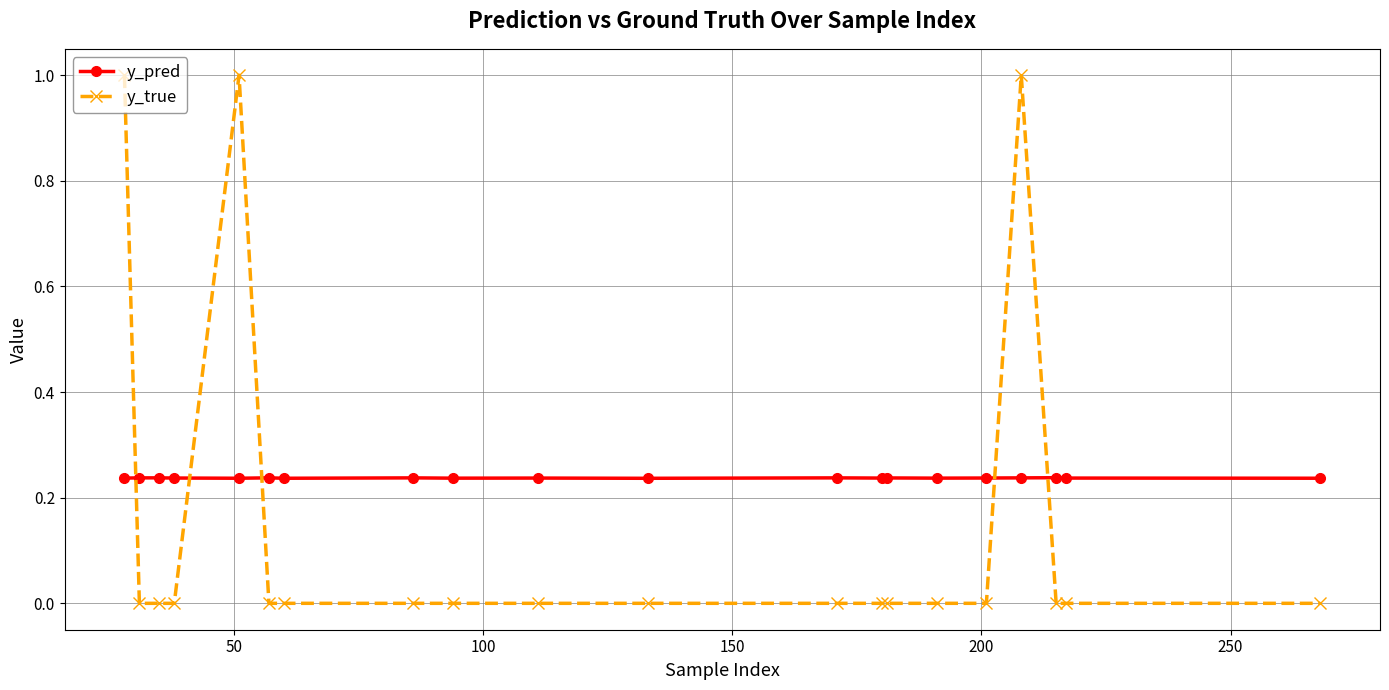

Which series ends up on top after the final intersection of y_true and y_pred?

y_pred